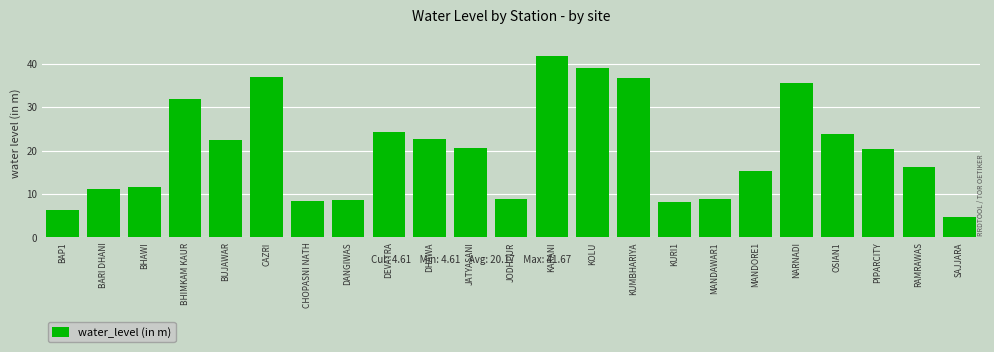

What is the label of the 17th bar from the right?

CHOPASNI NATH